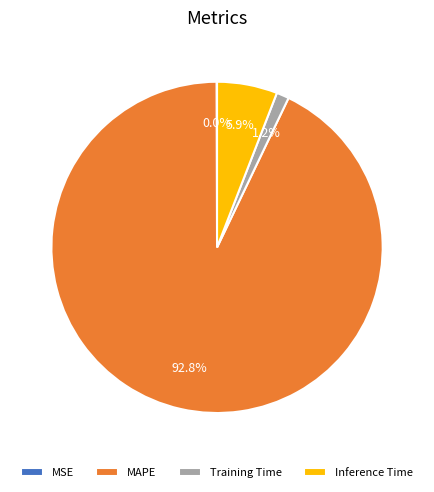

To the nearest percent, what portion does Training Time represent?

1%